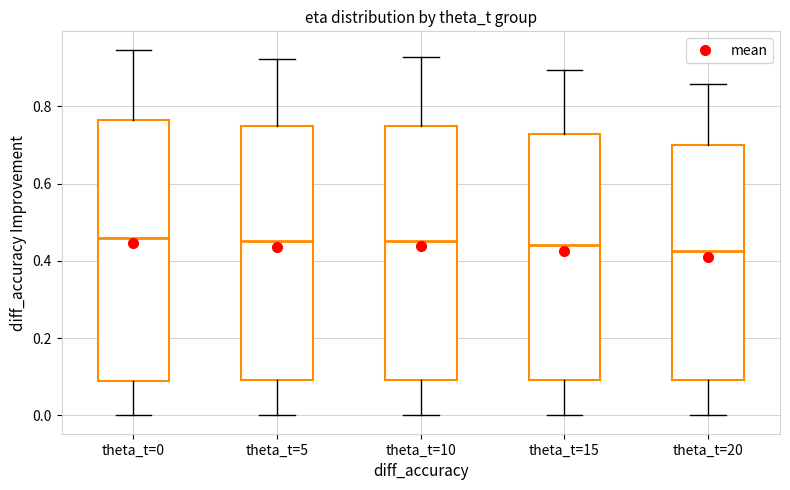

Reading left to right, transcribe this box plot: for each box, give where its median line is, the range the box spans, and where its two whiskers end, as read against the y-axis. The values are not printed on the chart, so give them approximately, as read against the axis.

theta_t=0: median 0.46, box 0.10 to 0.76, whiskers 0.00 to 0.94
theta_t=5: median 0.46, box 0.10 to 0.74, whiskers 0.00 to 0.92
theta_t=10: median 0.46, box 0.10 to 0.74, whiskers 0.00 to 0.92
theta_t=15: median 0.44, box 0.10 to 0.72, whiskers 0.00 to 0.90
theta_t=20: median 0.42, box 0.10 to 0.70, whiskers 0.00 to 0.86